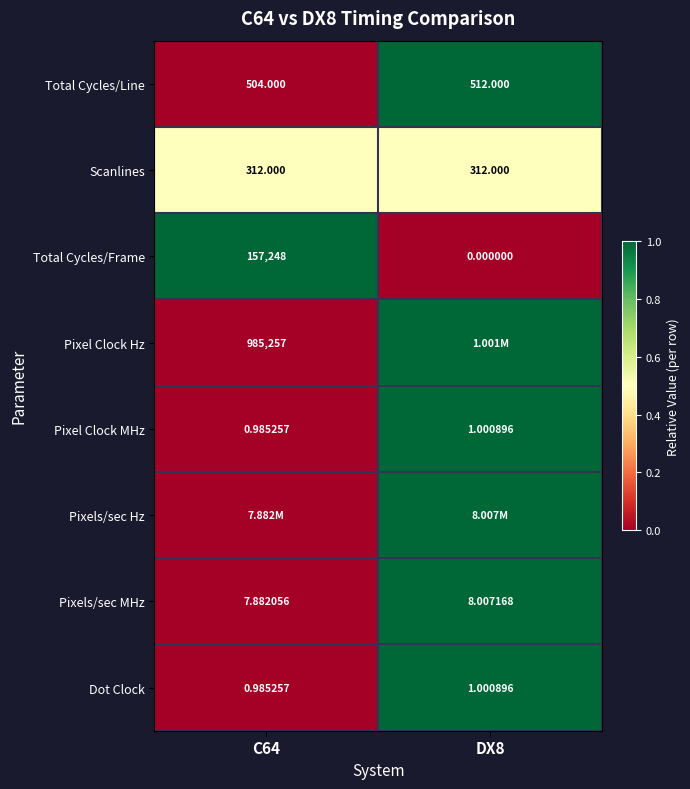

The value of Pixel Clock Hz at C64 is 0.5. True or false?

False